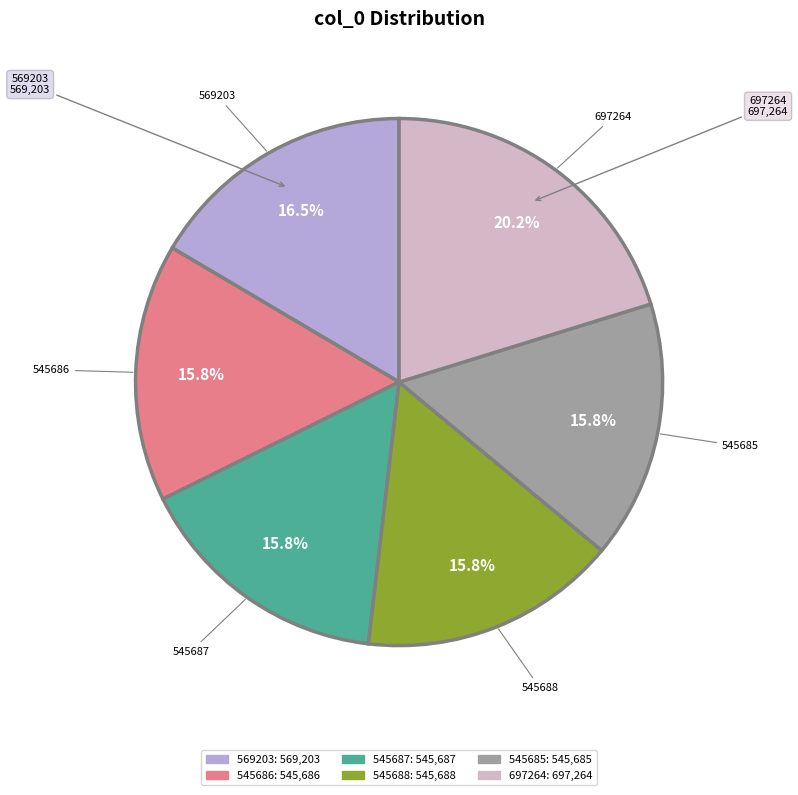

The 545685 slice represents 25% of the pie. True or false?

False